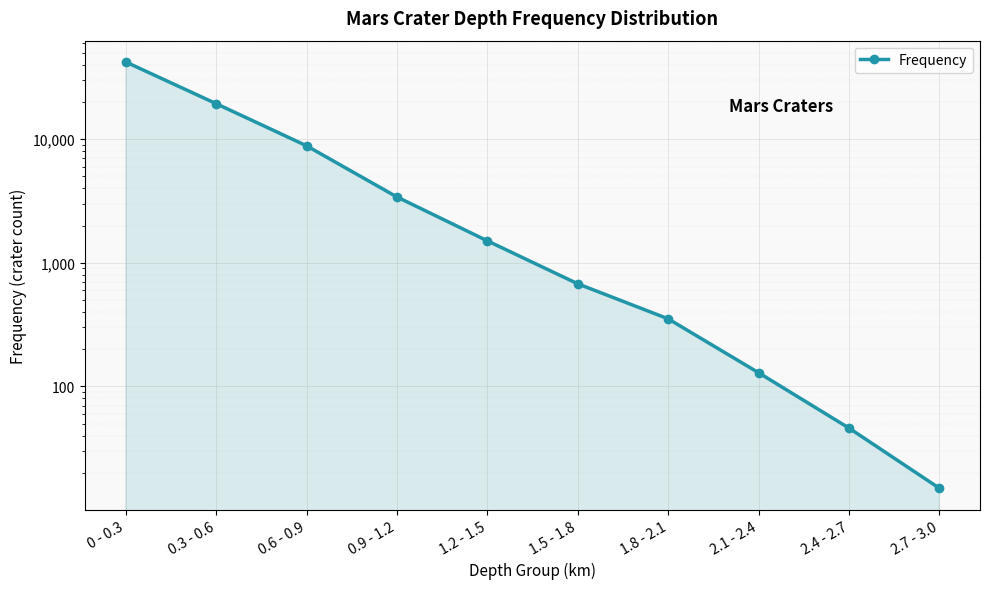

Between 1.5 - 1.8 and 2.7 - 3.0, which is larger?

1.5 - 1.8